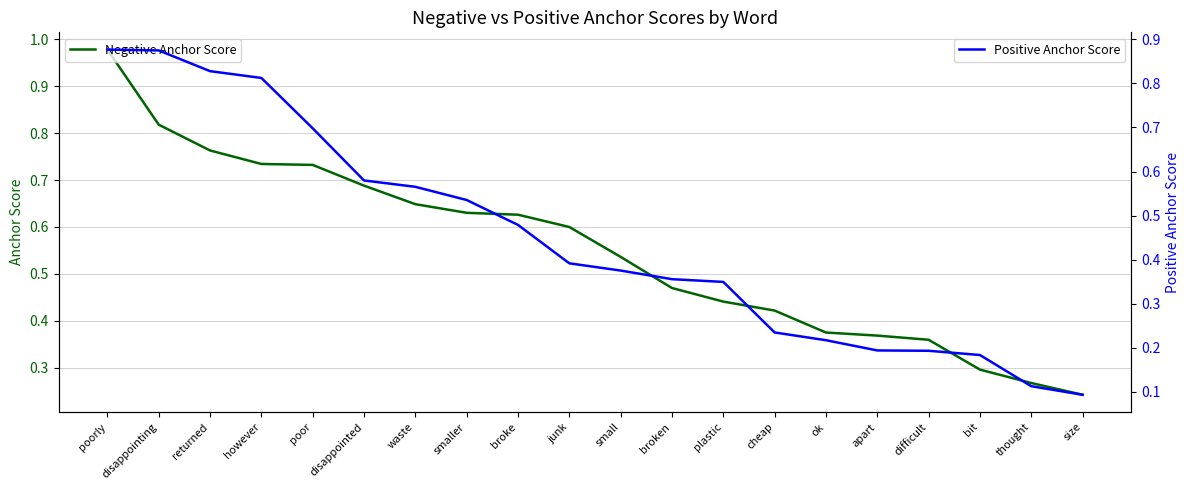

What position from the left is difficult?

17